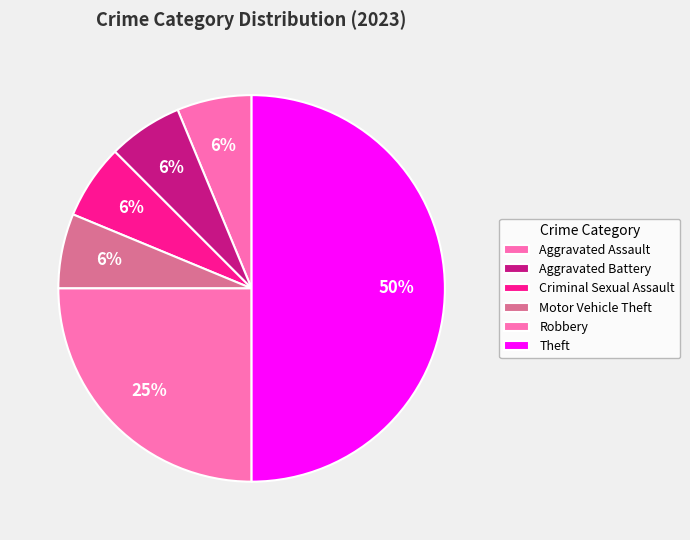

Which has a higher value, Aggravated Assault or Aggravated Battery?

Aggravated Assault